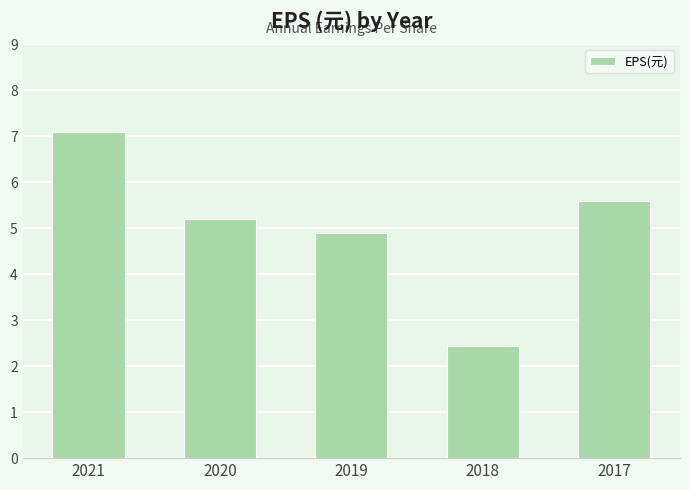

The chart shows a value of 9.2 at 2017. True or false?

False